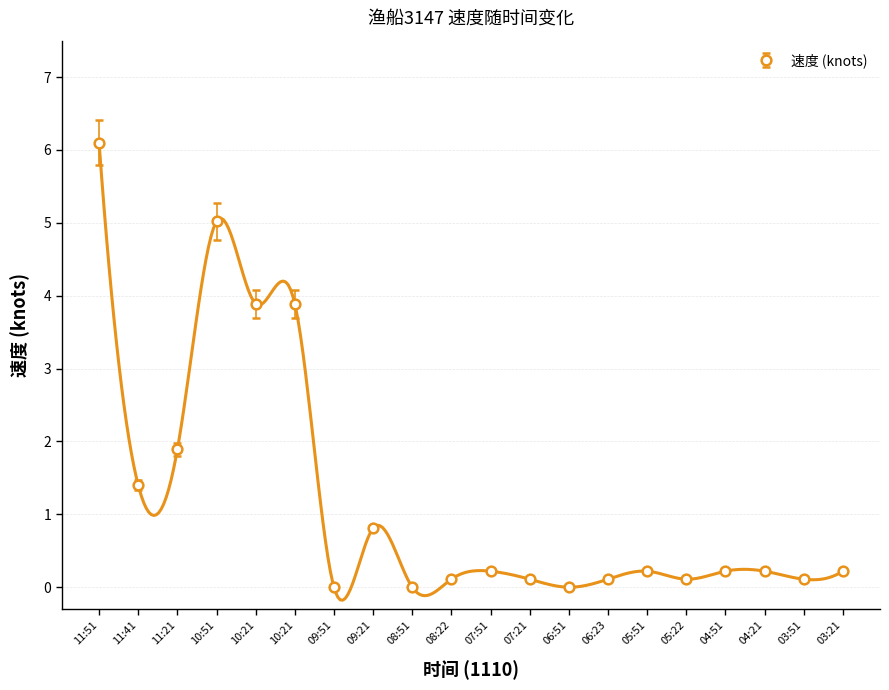

Rank the categories by value from highest to lowest.

11:51, 10:51, 10:21, 10:21, 11:21, 11:41, 09:21, 07:51, 05:51, 04:51, 04:21, 03:21, 08:22, 07:21, 06:23, 05:22, 03:51, 09:51, 08:51, 06:51